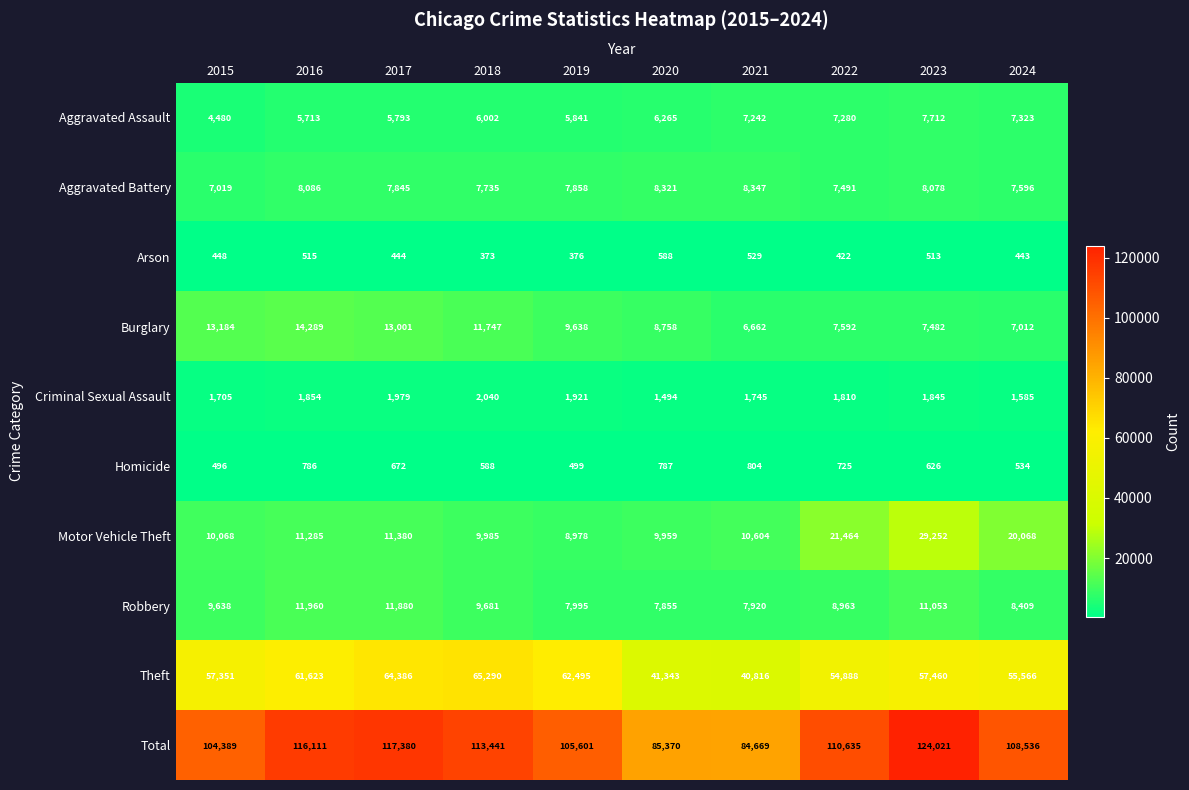

At how many categories does at least one series exceed 40470?

10